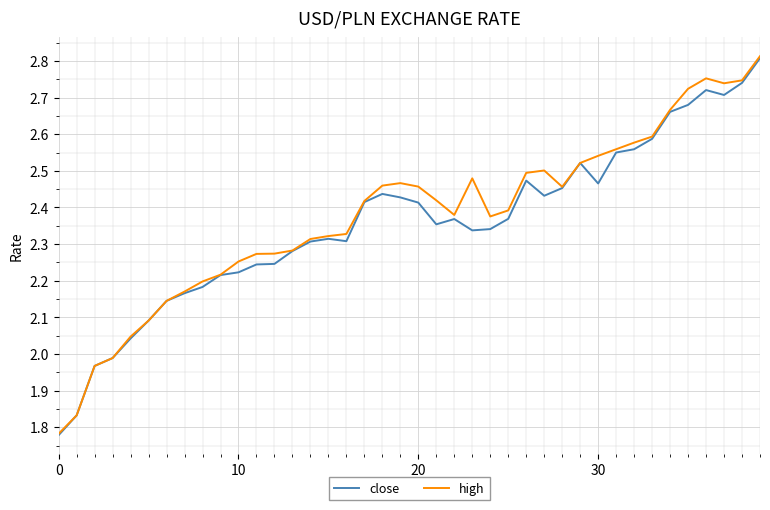

Which series has the widest spread of values?

high